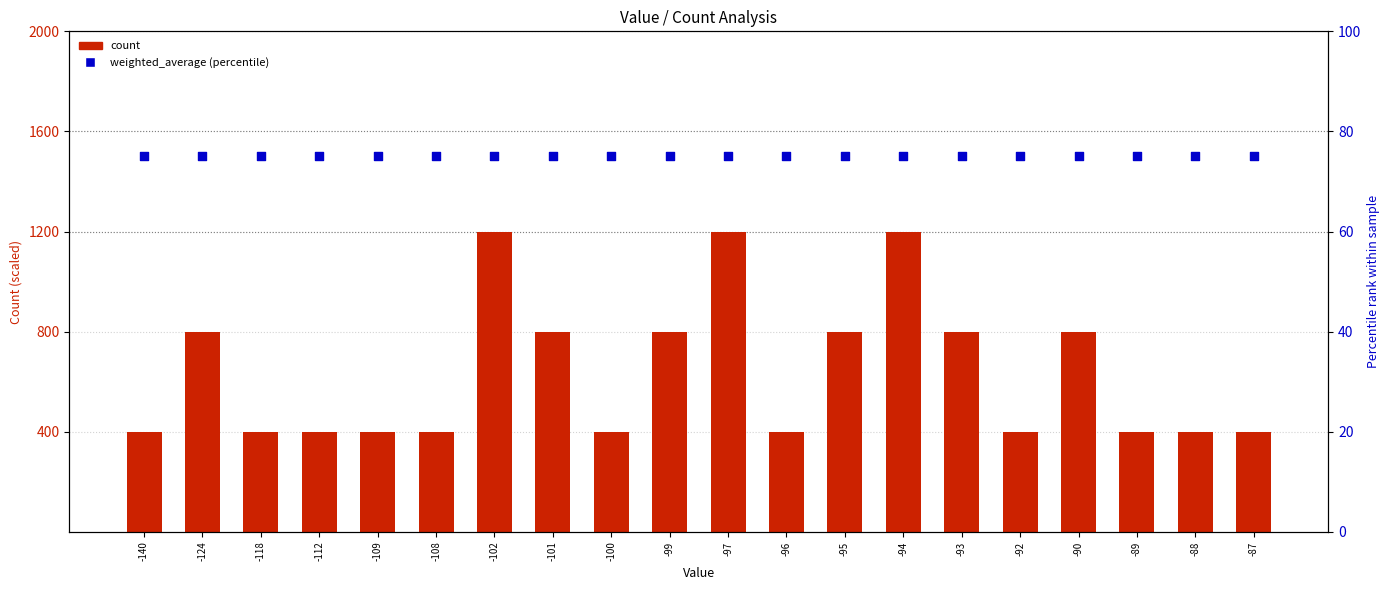

What is the total value across all series at -95?

875